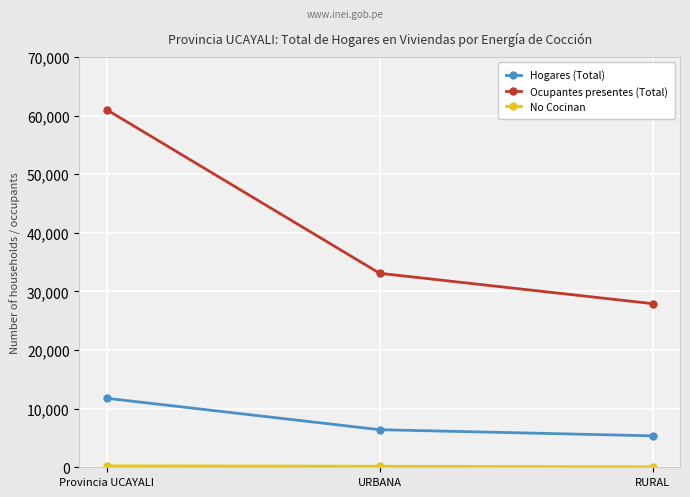

At how many categories does at least one series exceed 48532?

1